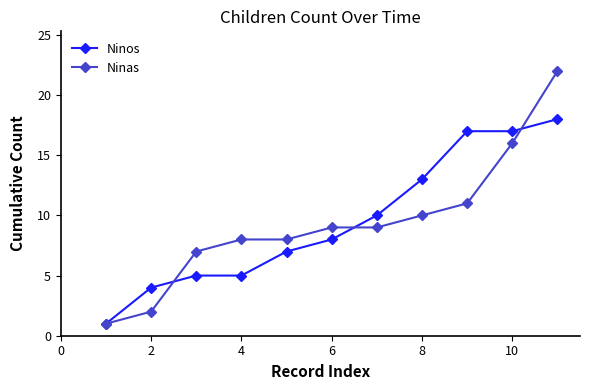

What is the minimum value shown in the chart?

1